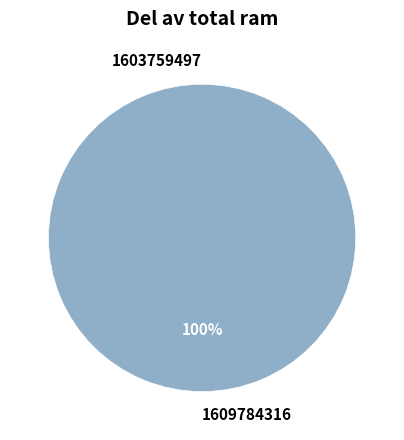

Which has a higher value, 1603759497 or 1609784316?

1609784316